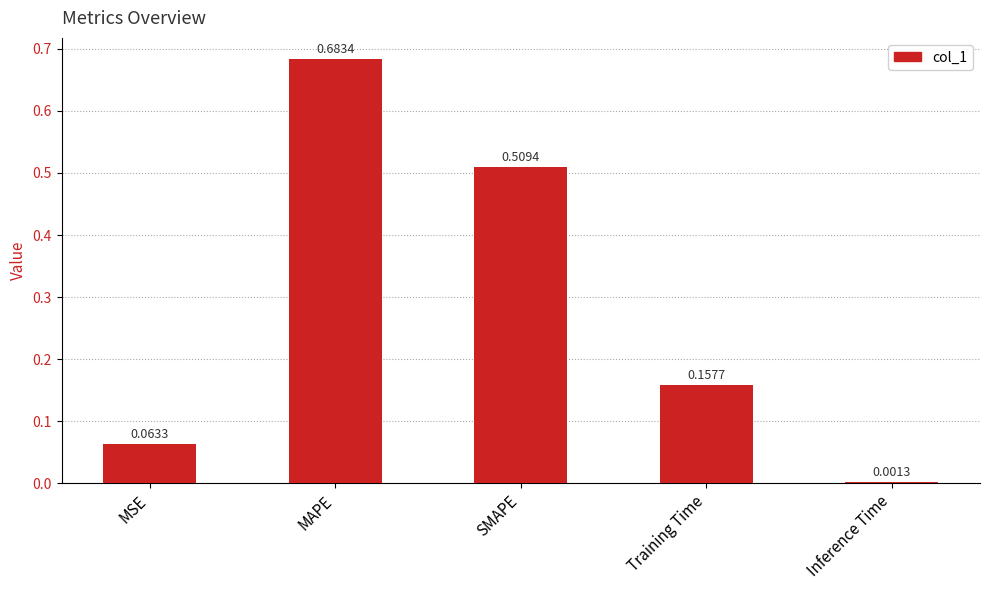

Which has a higher value, MAPE or Inference Time?

MAPE